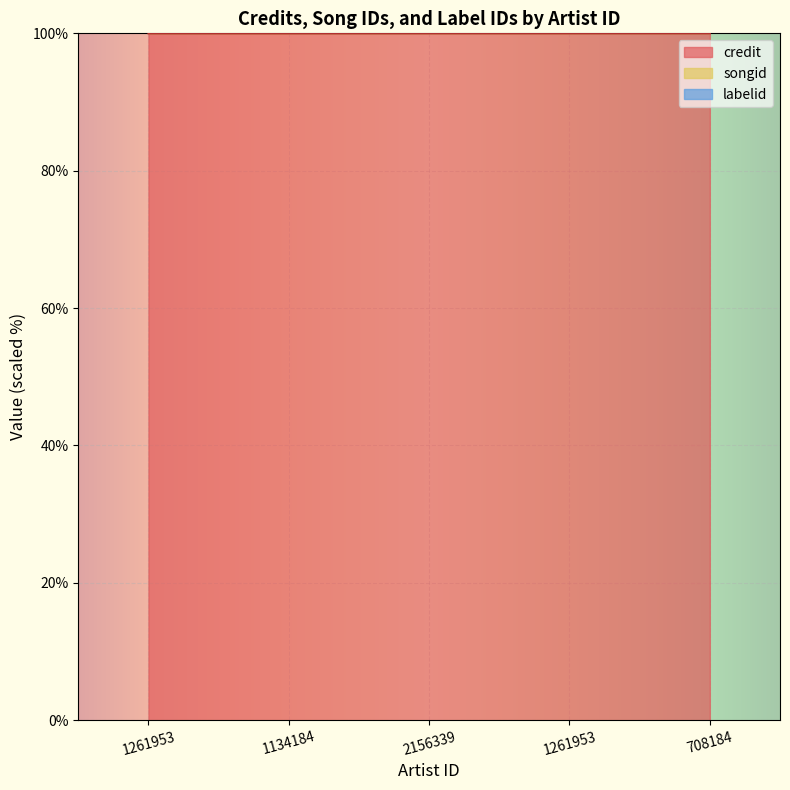

What are all the series names shown in the legend?

credit, songid, labelid